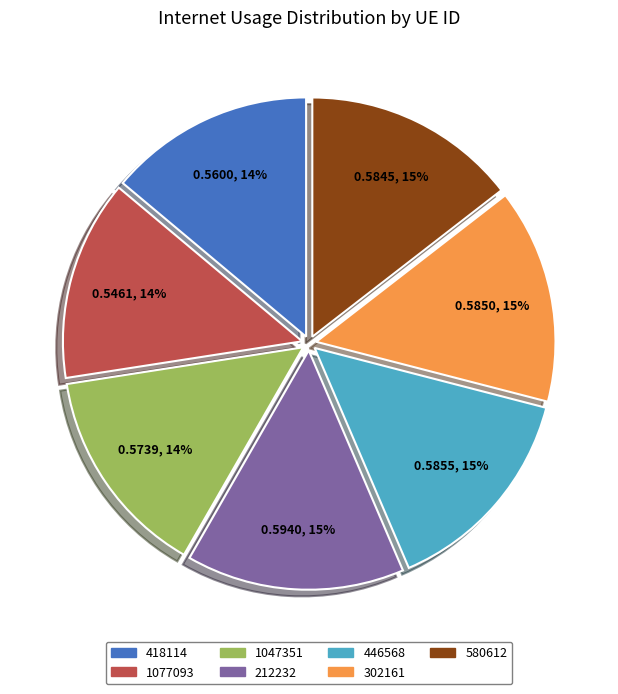

Is the sum of 302161 and 580612 greater than half?

No